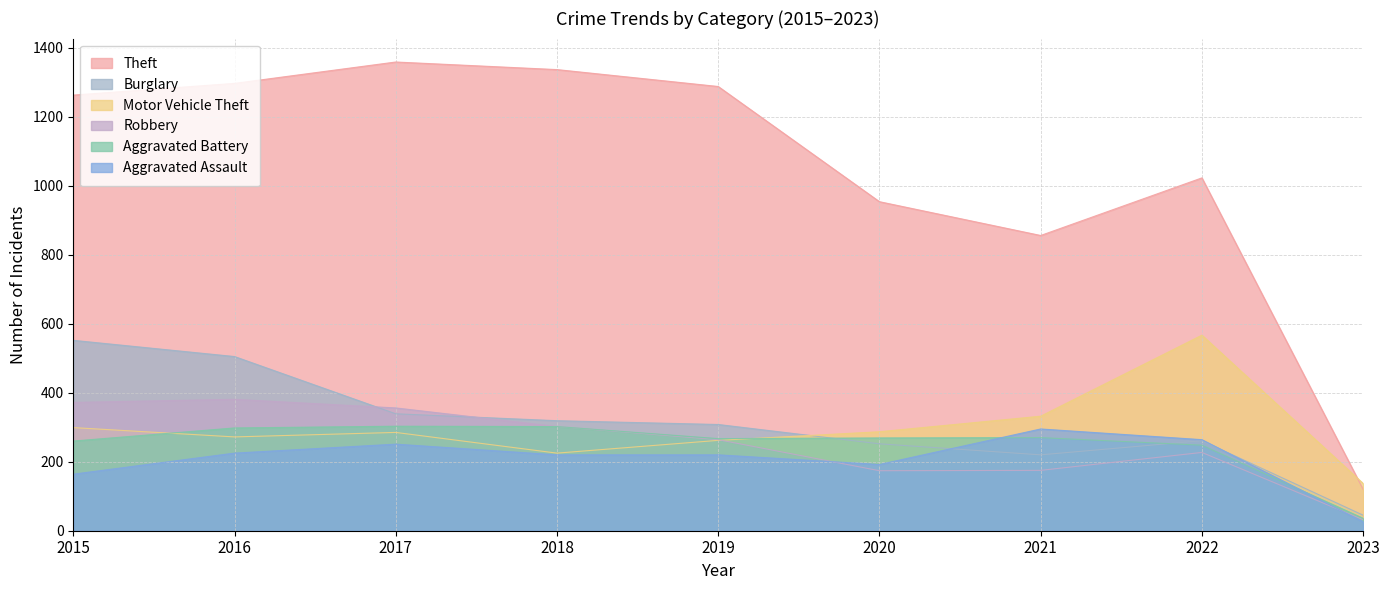

What are all the series names shown in the legend?

Theft, Burglary, Motor Vehicle Theft, Robbery, Aggravated Battery, Aggravated Assault